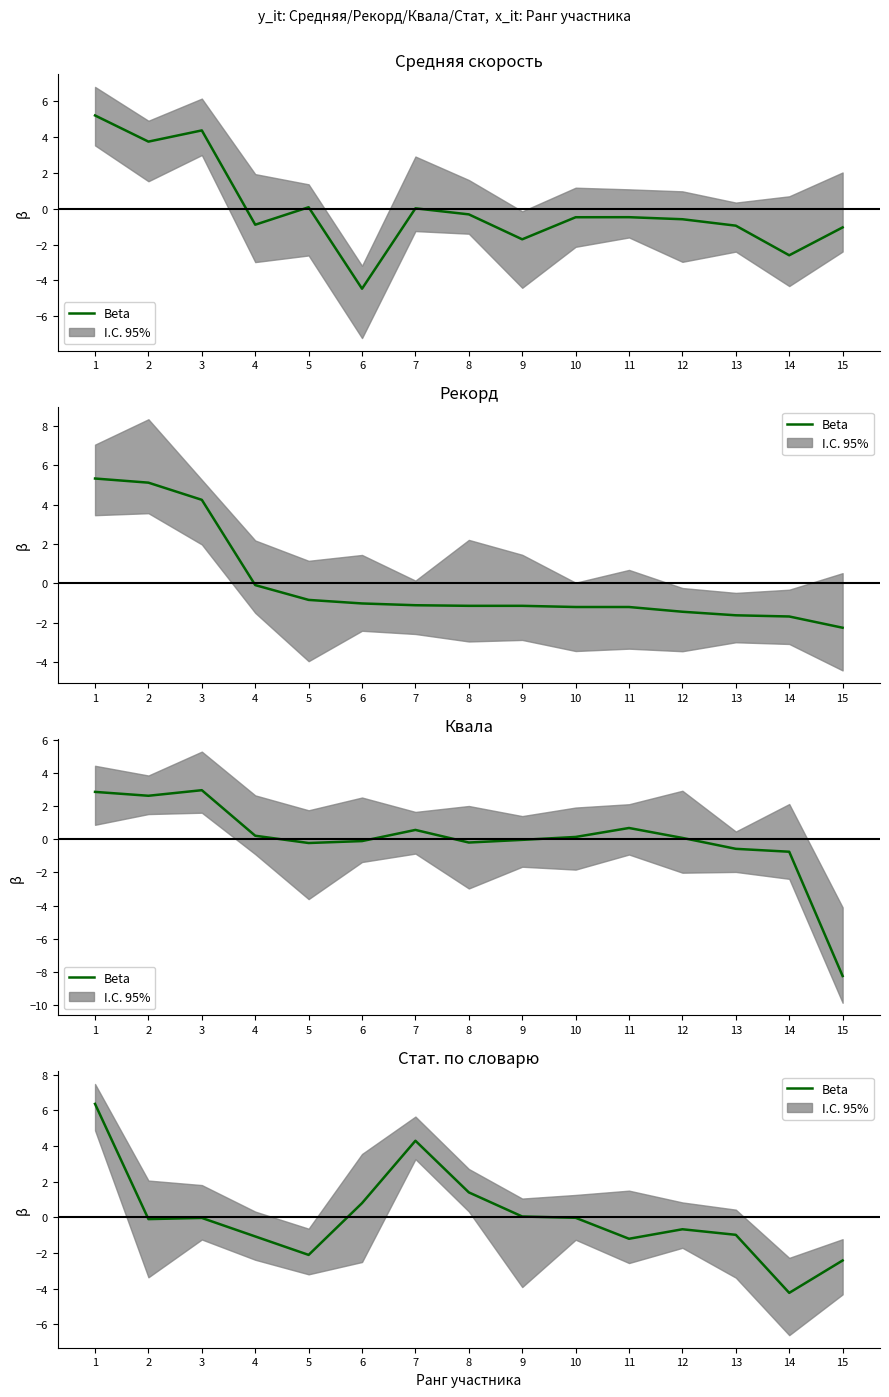

Which has a higher value, 7 or 13?

7